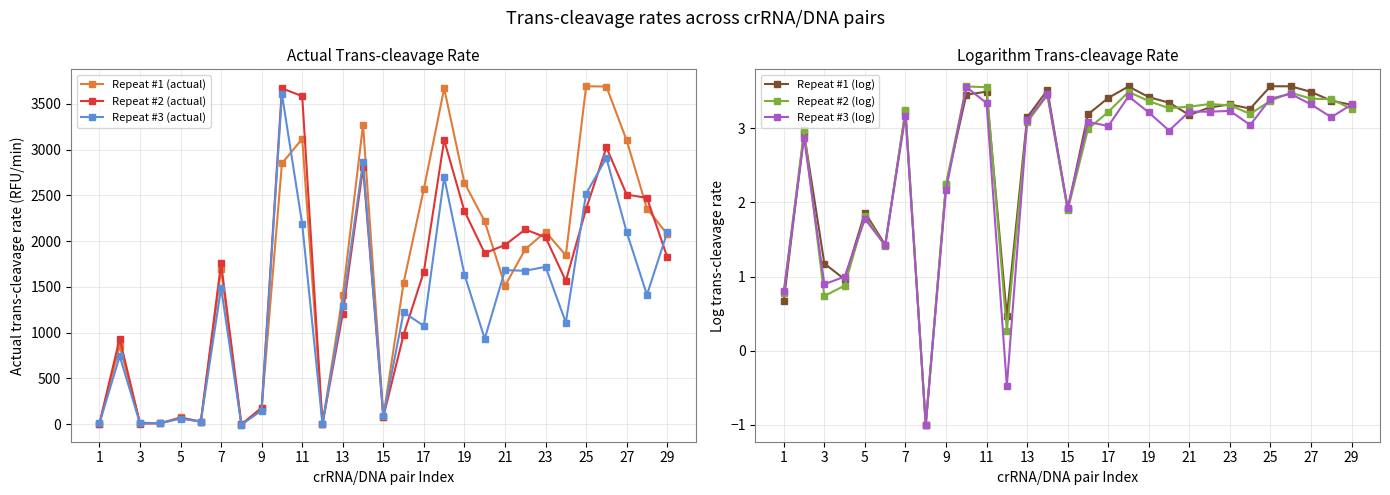

True or false: Repeat #2 (actual) has more than 1 points higher than both neighbors.

True